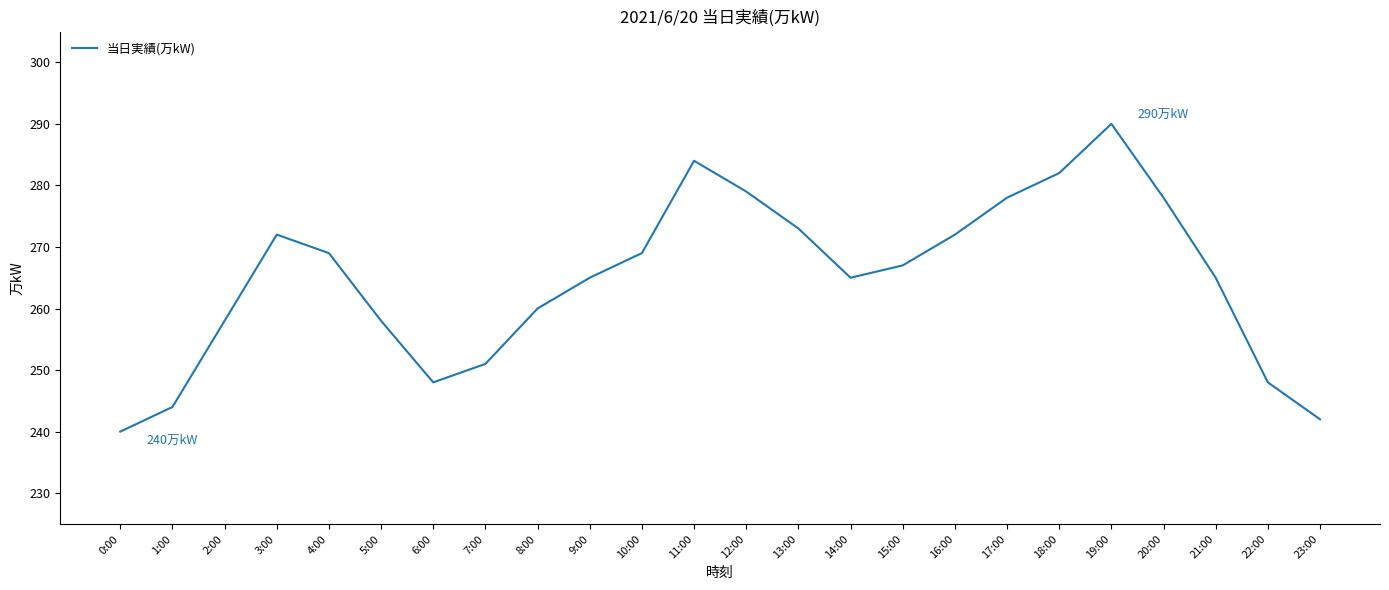

What position from the right is 0:00?

24